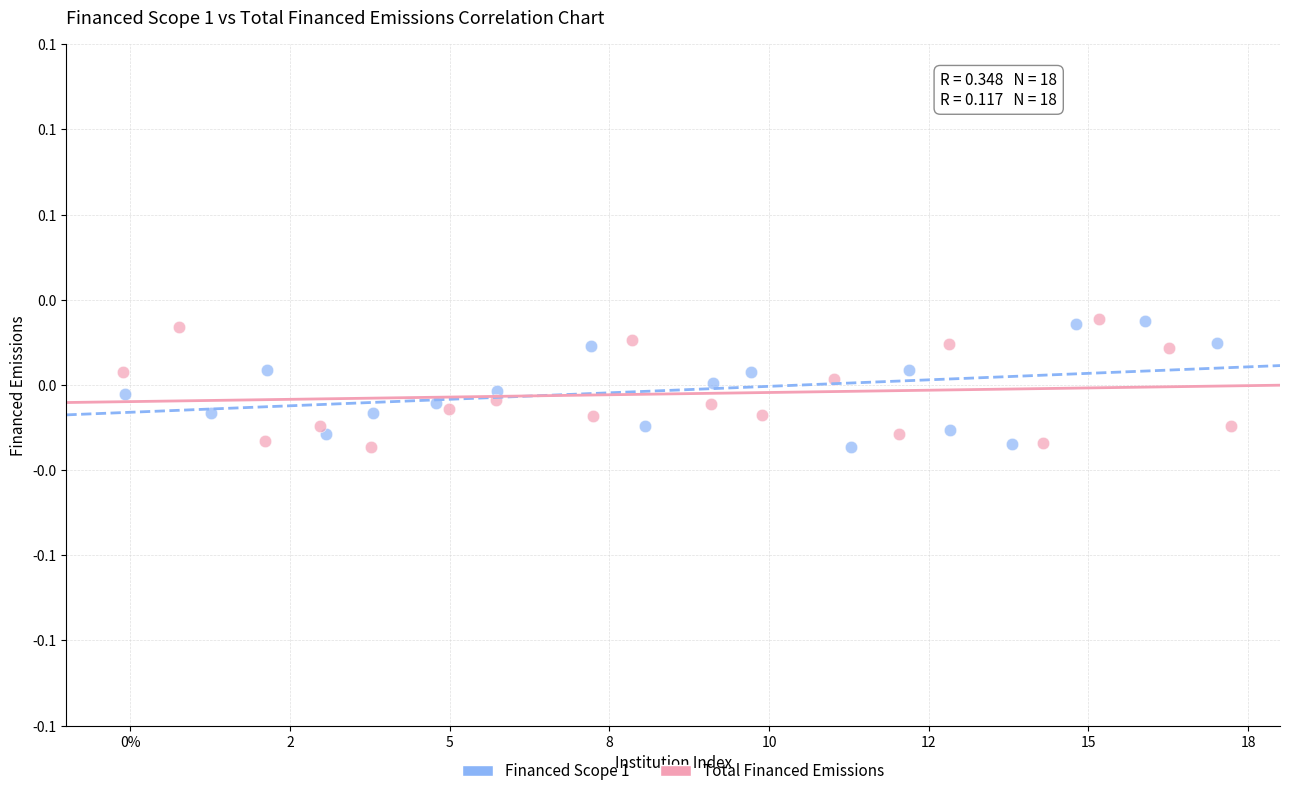

What are all the series names shown in the legend?

Financed Scope 1, Total Financed Emissions